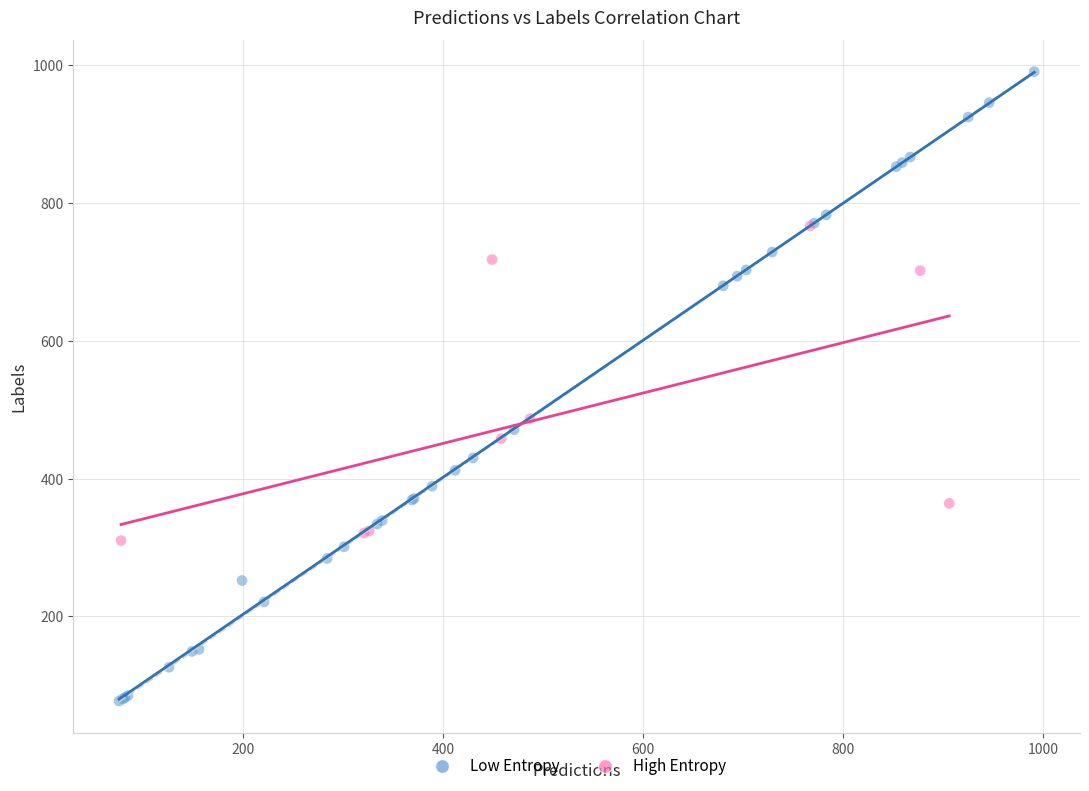

Which series contains the lowest Y value?

Low Entropy